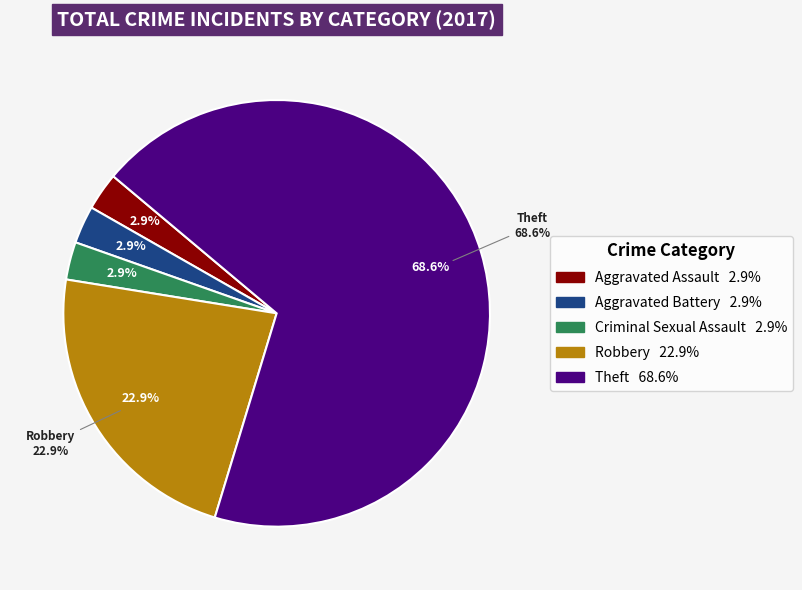

Rank the categories by value from lowest to highest.

Aggravated Assault, Aggravated Battery, Criminal Sexual Assault, Robbery, Theft